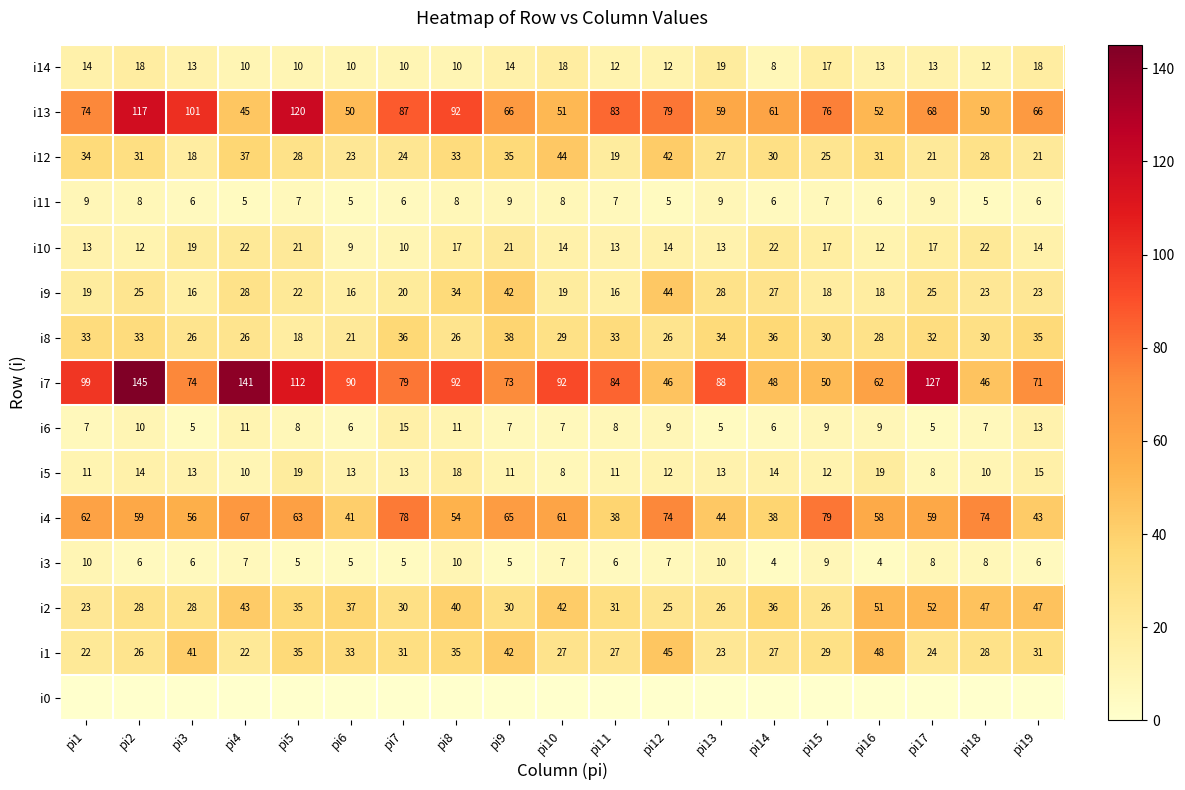

Is the value of i3 at pi2 greater than the value of i8 at pi15?

No